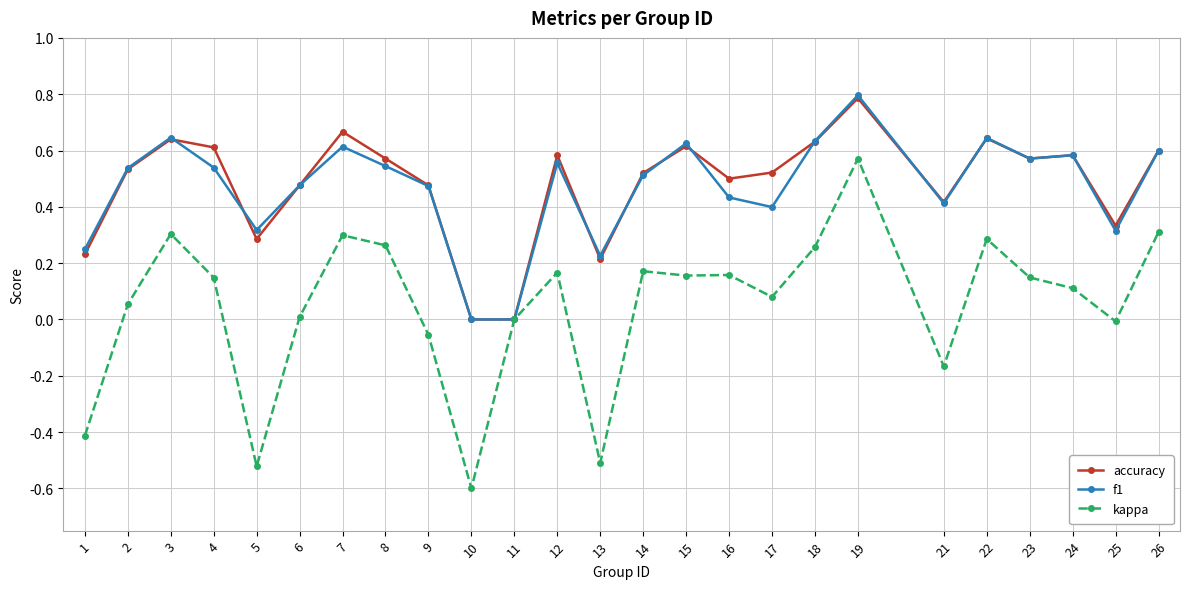

Which series has the largest range (max minus min)?

kappa